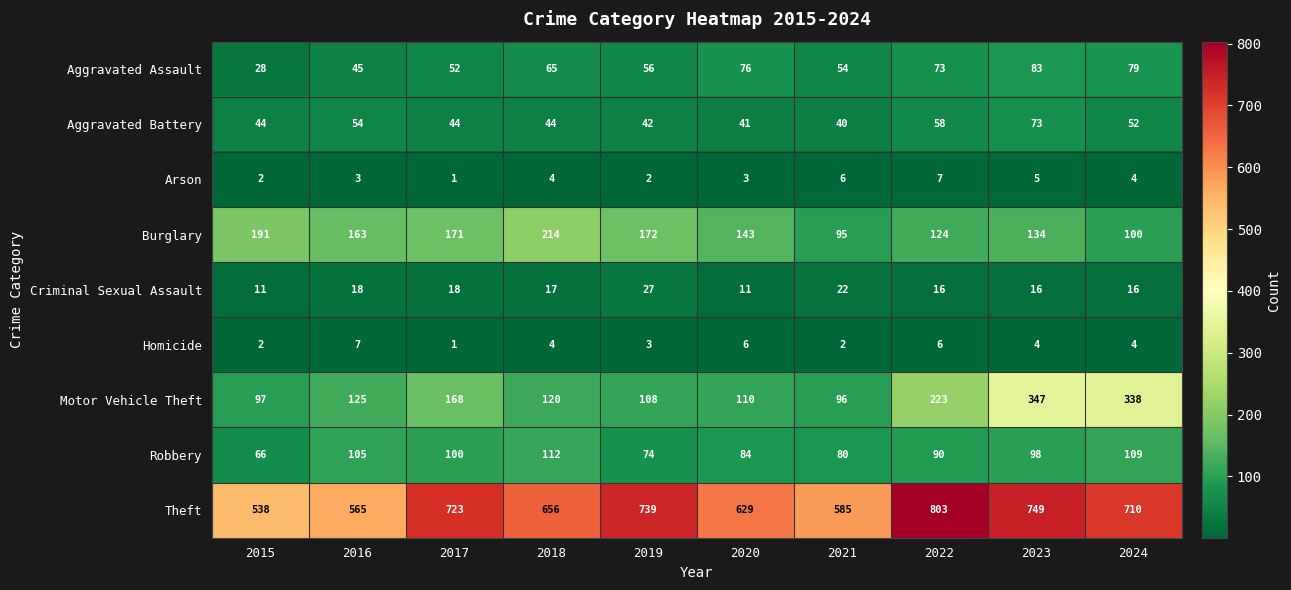

Between 2015 and 2016, which series saw the biggest shift?

Robbery